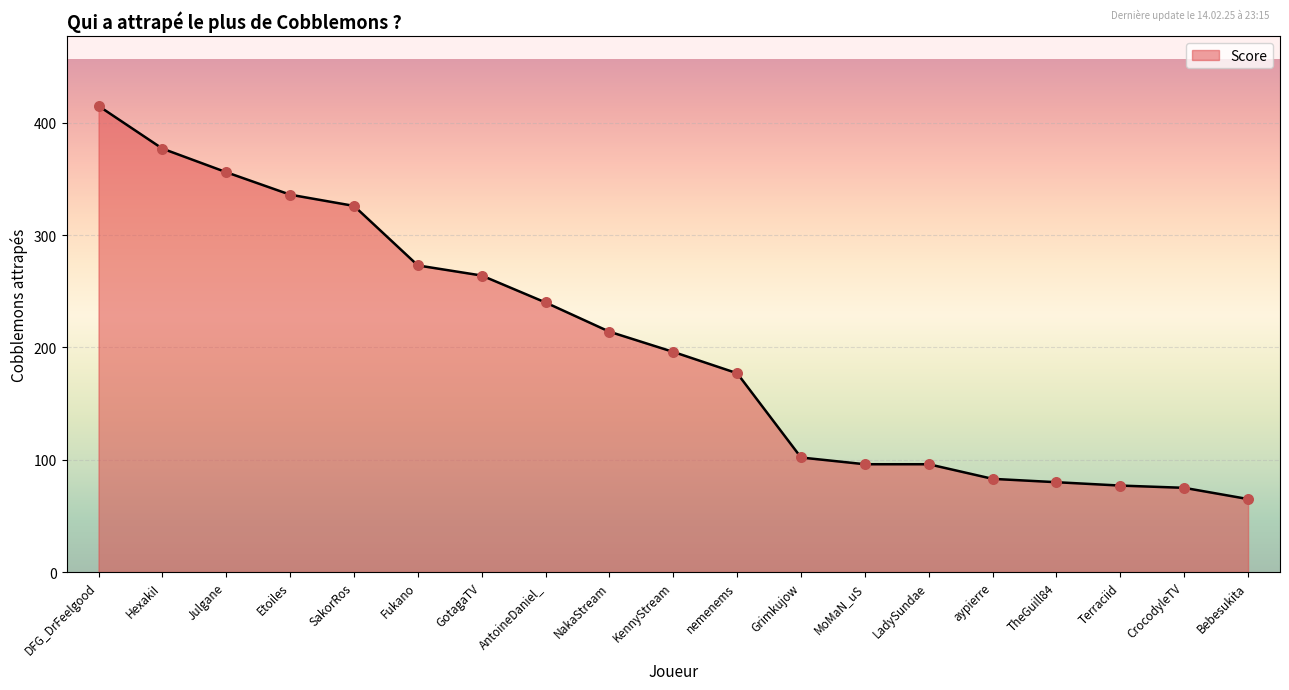

What is the change in value from MoMaN_uS to Terraciid?

-19